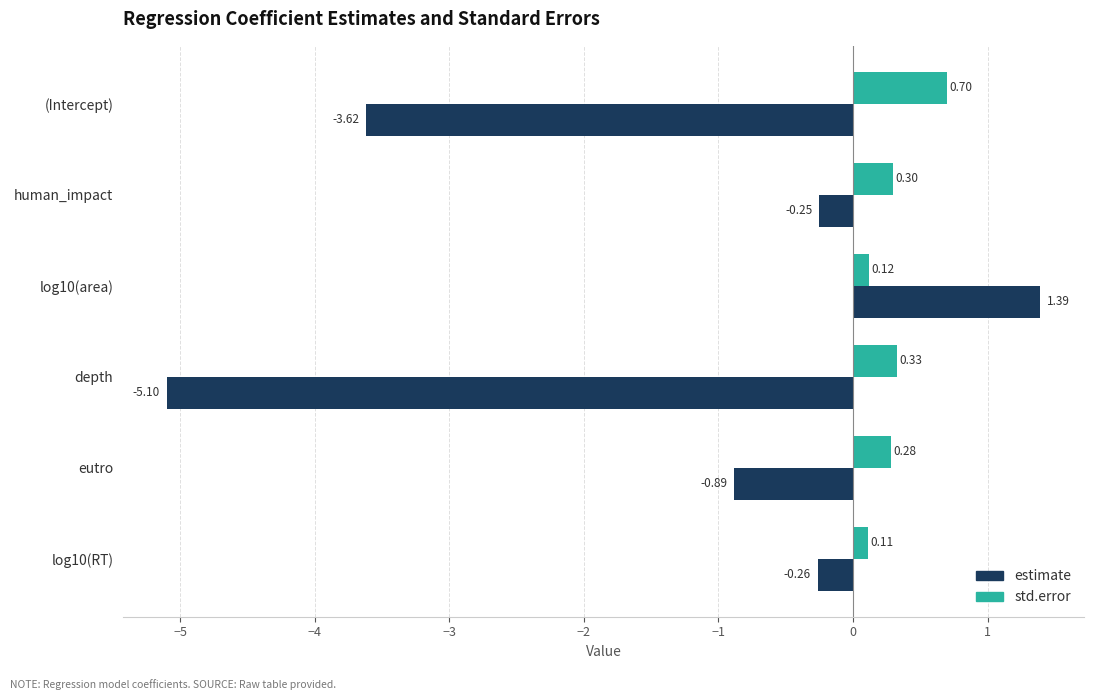

How many values in estimate are above zero?

1